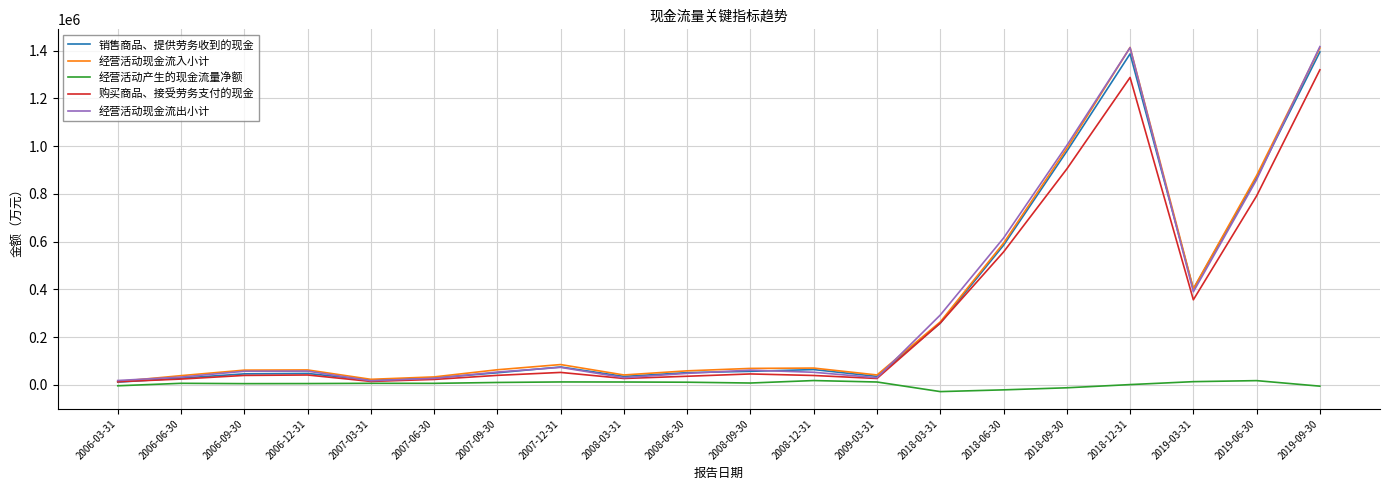

At how many categories does at least one series exceed 1042039?

2